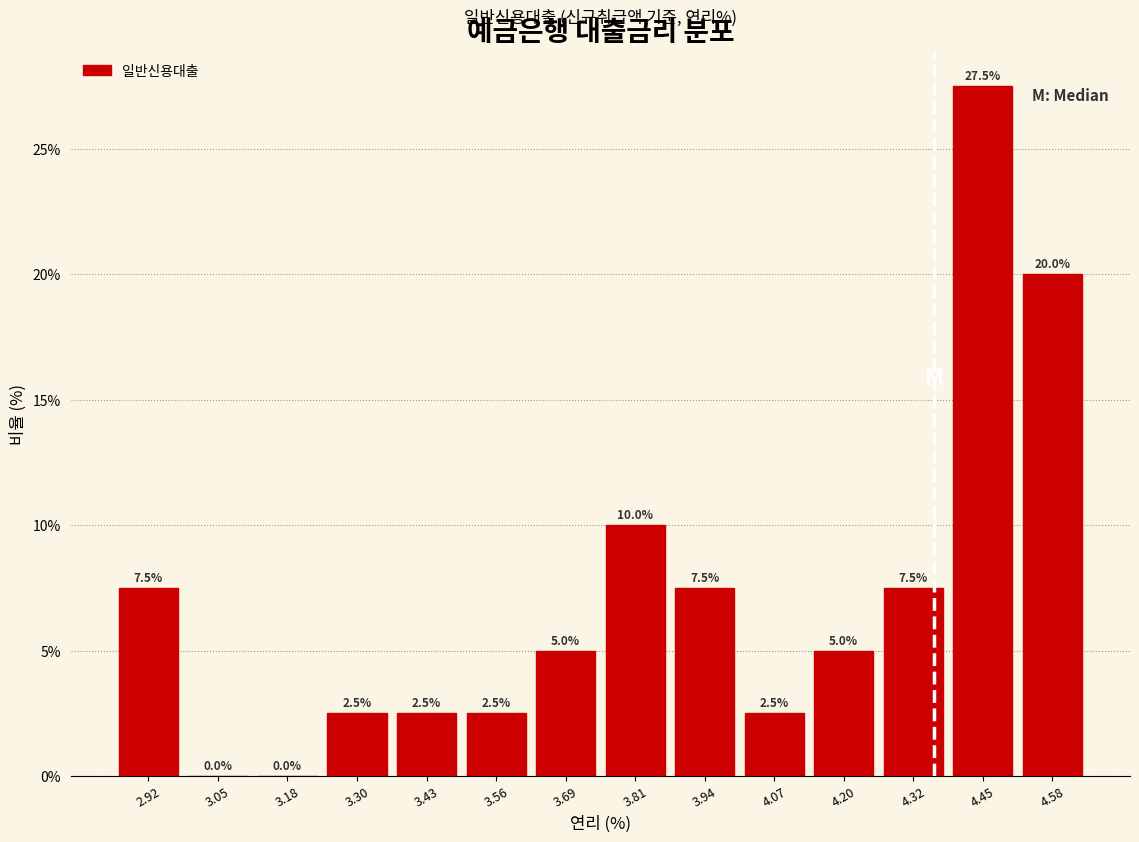

Reading left to right, list every bar in this chart as the range it spans on the x-axis followed by its height. The bar edges are not printed on the chart, so give them approximately, as read against the axis.

2.86 to 2.98: 7.5
2.98 to 3.12: 0.0
3.12 to 3.24: 0.0
3.24 to 3.36: 2.5
3.36 to 3.50: 2.5
3.50 to 3.62: 2.5
3.62 to 3.76: 5.0
3.76 to 3.88: 10.0
3.88 to 4.00: 7.5
4.00 to 4.14: 2.5
4.14 to 4.26: 5.0
4.26 to 4.38: 7.5
4.38 to 4.52: 27.5
4.52 to 4.64: 20.0